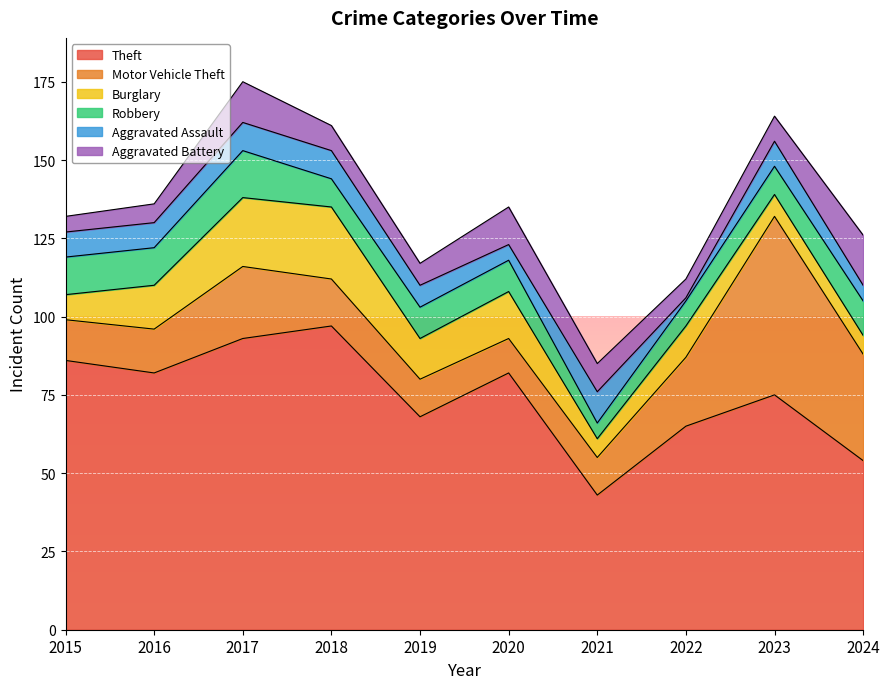

Which category has the lowest value across all series?

2022